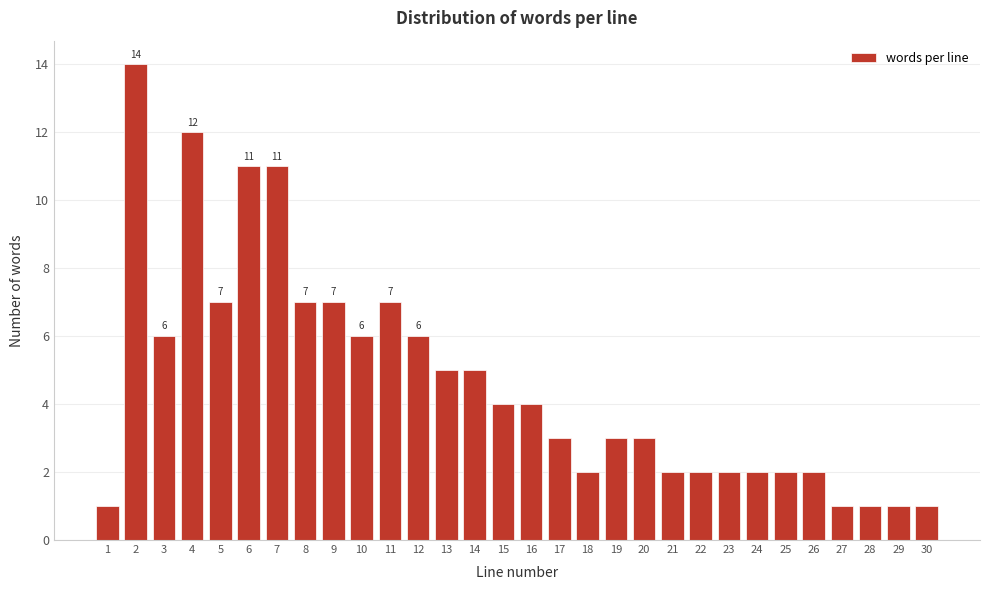

Reading left to right, what are all the values shown in this chart?

1=1	2=14	3=6	4=12	5=7	6=11	7=11	8=7	9=7	10=6	11=7	12=6	13=5	14=5	15=4	16=4	17=3	18=2	19=3	20=3	21=2	22=2	23=2	24=2	25=2	26=2	27=1	28=1	29=1	30=1